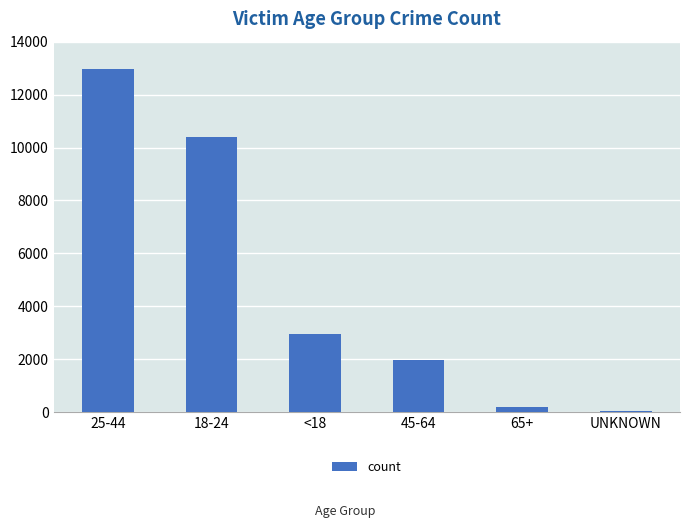

What is the maximum value shown in the chart?

12973